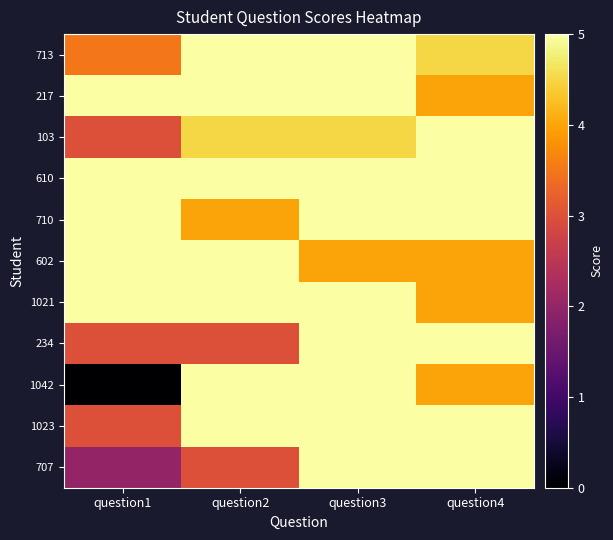

What is the difference between the highest and lowest values at question1?

5.0